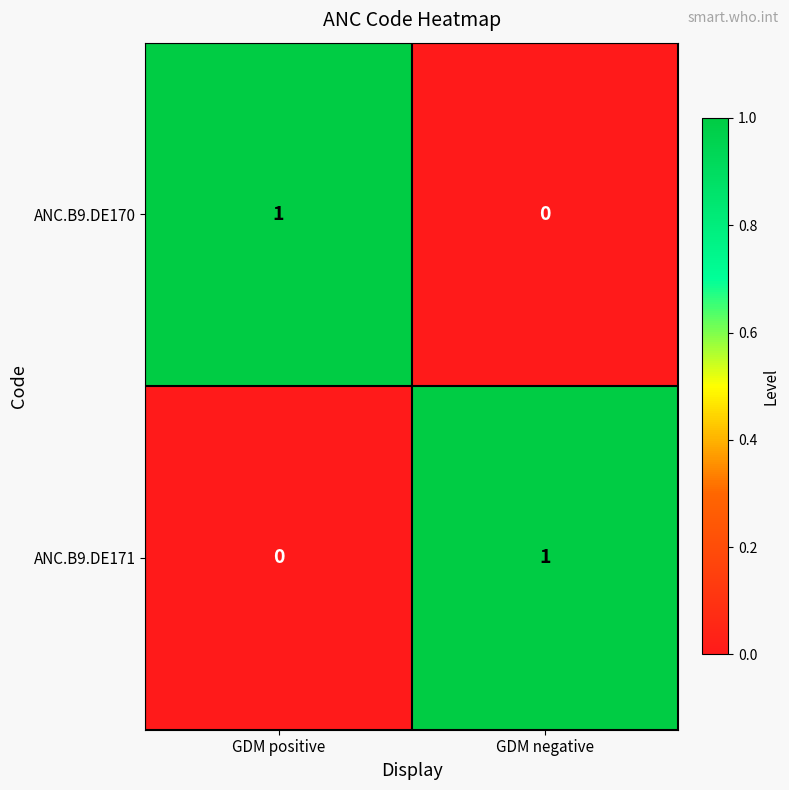

List the labels in order of ANC.B9.DE171 value, largest first.

GDM negative, GDM positive